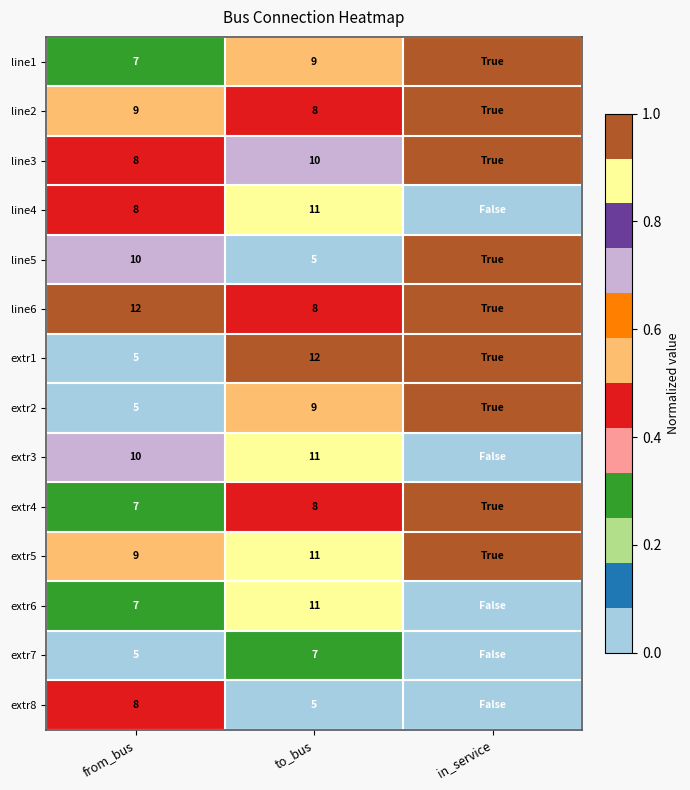

What is the difference between the highest and lowest values at from_bus?

7